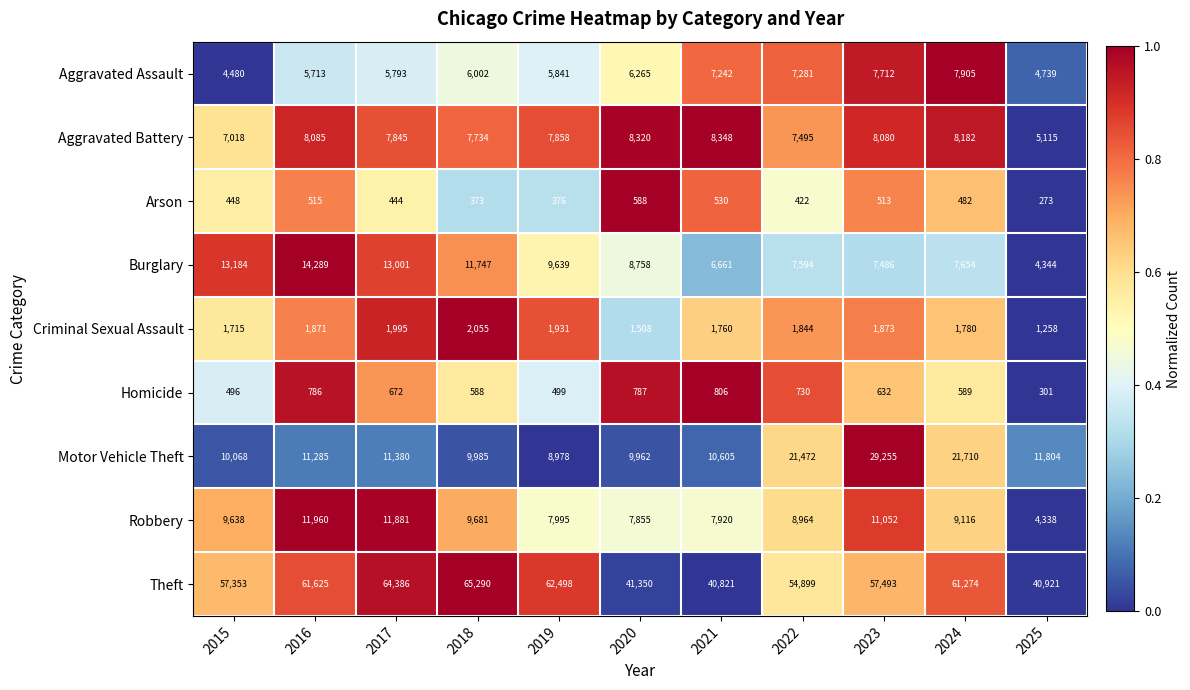

Is the value of Homicide at 2022 greater than the value of Theft at 2015?

No